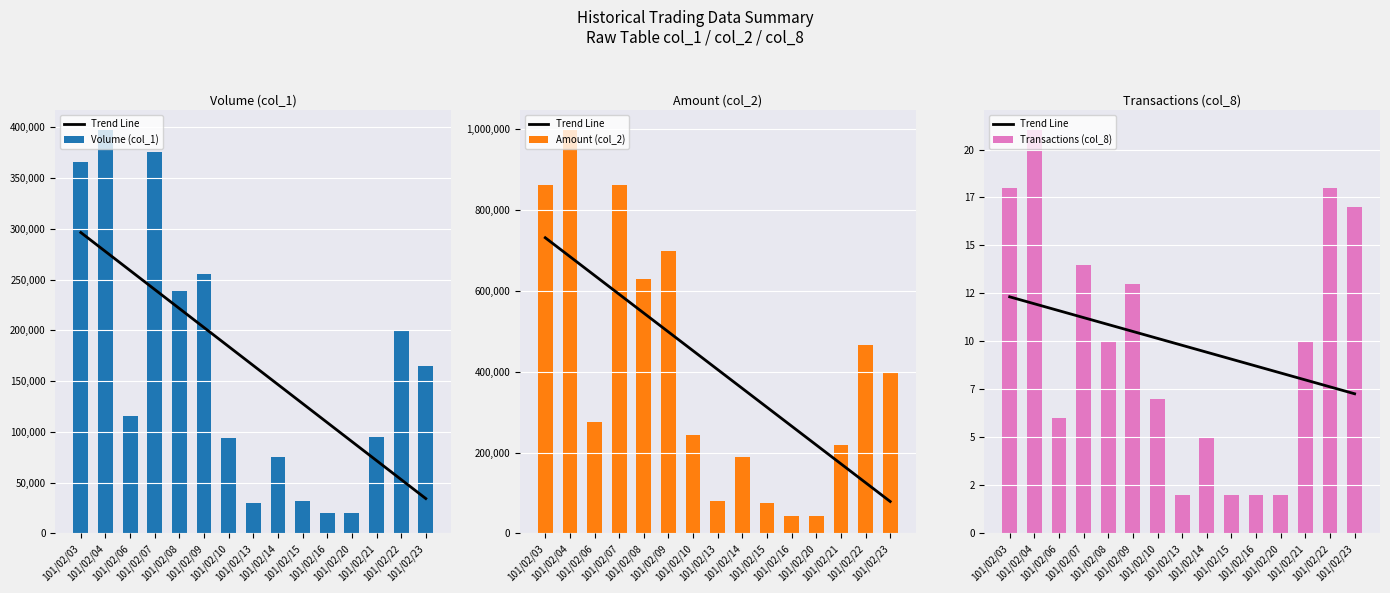

What is the highest value of the Transactions (col_8) series?

21.0